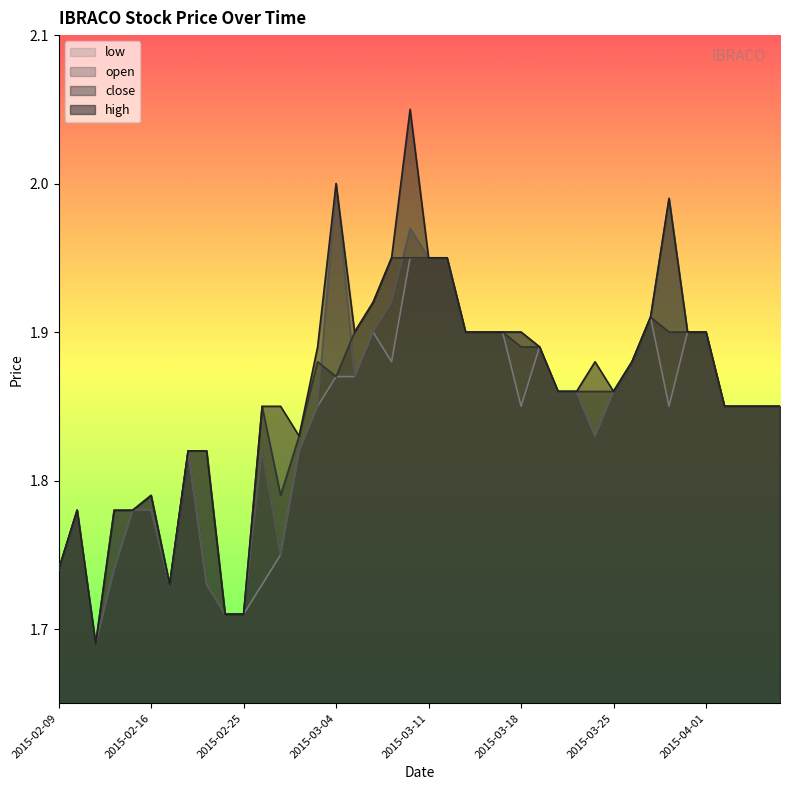

Reading right to left, what are all the values shown in this chart?

high: 2015-04-07=1.9	2015-04-06=1.9	2015-04-03=1.9	2015-04-02=1.9	2015-04-01=1.9	2015-03-31=1.9	2015-03-30=2.0	2015-03-27=1.9	2015-03-26=1.9	2015-03-25=1.9	2015-03-24=1.9	2015-03-23=1.9	2015-03-20=1.9	2015-03-19=1.9	2015-03-18=1.9	2015-03-17=1.9	2015-03-16=1.9	2015-03-13=1.9	2015-03-12=1.9	2015-03-11=1.9	2015-03-10=2.0	2015-03-09=1.9	2015-03-06=1.9	2015-03-05=1.9	2015-03-04=2.0	2015-03-03=1.9	2015-03-02=1.8	2015-02-27=1.9	2015-02-26=1.9	2015-02-25=1.7	2015-02-24=1.7	2015-02-23=1.8	2015-02-18=1.8	2015-02-17=1.7	2015-02-16=1.8	2015-02-13=1.8	2015-02-12=1.8	2015-02-11=1.7	2015-02-10=1.8	2015-02-09=1.7
close: 2015-04-07=1.9	2015-04-06=1.9	2015-04-03=1.9	2015-04-02=1.9	2015-04-01=1.9	2015-03-31=1.9	2015-03-30=1.9	2015-03-27=1.9	2015-03-26=1.9	2015-03-25=1.9	2015-03-24=1.9	2015-03-23=1.9	2015-03-20=1.9	2015-03-19=1.9	2015-03-18=1.9	2015-03-17=1.9	2015-03-16=1.9	2015-03-13=1.9	2015-03-12=1.9	2015-03-11=1.9	2015-03-10=1.9	2015-03-09=1.9	2015-03-06=1.9	2015-03-05=1.9	2015-03-04=1.9	2015-03-03=1.9	2015-03-02=1.8	2015-02-27=1.8	2015-02-26=1.9	2015-02-25=1.7	2015-02-24=1.7	2015-02-23=1.8	2015-02-18=1.8	2015-02-17=1.7	2015-02-16=1.8	2015-02-13=1.8	2015-02-12=1.8	2015-02-11=1.7	2015-02-10=1.8	2015-02-09=1.7
open: 2015-04-07=1.9	2015-04-06=1.9	2015-04-03=1.9	2015-04-02=1.9	2015-04-01=1.9	2015-03-31=1.9	2015-03-30=2.0	2015-03-27=1.9	2015-03-26=1.9	2015-03-25=1.9	2015-03-24=1.8	2015-03-23=1.9	2015-03-20=1.9	2015-03-19=1.9	2015-03-18=1.9	2015-03-17=1.9	2015-03-16=1.9	2015-03-13=1.9	2015-03-12=1.9	2015-03-11=1.9	2015-03-10=2.0	2015-03-09=1.9	2015-03-06=1.9	2015-03-05=1.9	2015-03-04=2.0	2015-03-03=1.9	2015-03-02=1.8	2015-02-27=1.8	2015-02-26=1.8	2015-02-25=1.7	2015-02-24=1.7	2015-02-23=1.7	2015-02-18=1.8	2015-02-17=1.7	2015-02-16=1.8	2015-02-13=1.8	2015-02-12=1.7	2015-02-11=1.7	2015-02-10=1.8	2015-02-09=1.7
low: 2015-04-07=1.9	2015-04-06=1.9	2015-04-03=1.9	2015-04-02=1.9	2015-04-01=1.9	2015-03-31=1.9	2015-03-30=1.9	2015-03-27=1.9	2015-03-26=1.9	2015-03-25=1.9	2015-03-24=1.8	2015-03-23=1.9	2015-03-20=1.9	2015-03-19=1.9	2015-03-18=1.9	2015-03-17=1.9	2015-03-16=1.9	2015-03-13=1.9	2015-03-12=1.9	2015-03-11=1.9	2015-03-10=1.9	2015-03-09=1.9	2015-03-06=1.9	2015-03-05=1.9	2015-03-04=1.9	2015-03-03=1.9	2015-03-02=1.8	2015-02-27=1.8	2015-02-26=1.7	2015-02-25=1.7	2015-02-24=1.7	2015-02-23=1.7	2015-02-18=1.8	2015-02-17=1.7	2015-02-16=1.8	2015-02-13=1.8	2015-02-12=1.7	2015-02-11=1.7	2015-02-10=1.8	2015-02-09=1.7